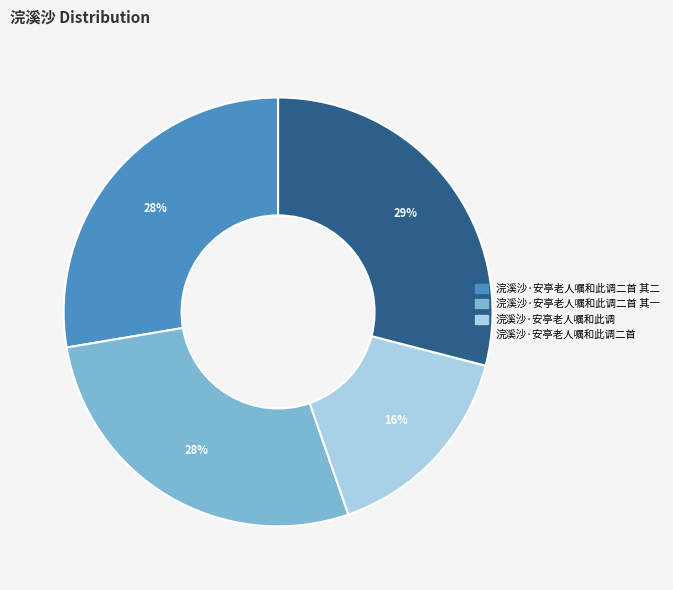

Do 浣溪沙·安亭老人嘱和此调 and 浣溪沙·安亭老人嘱和此调二首 together represent more than half of the pie?

No